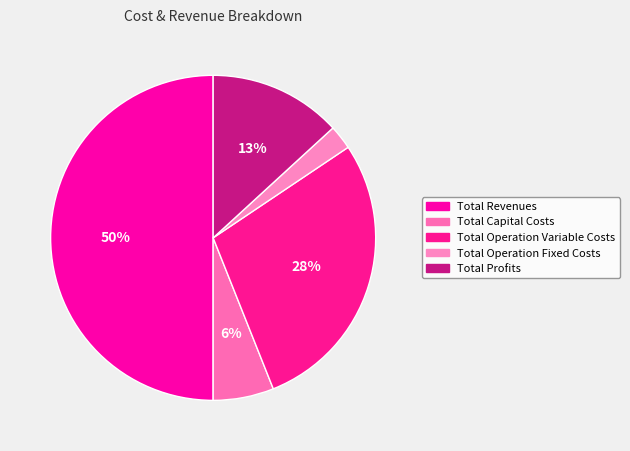

To the nearest percent, what percentage of the pie is Total Revenues?

50%